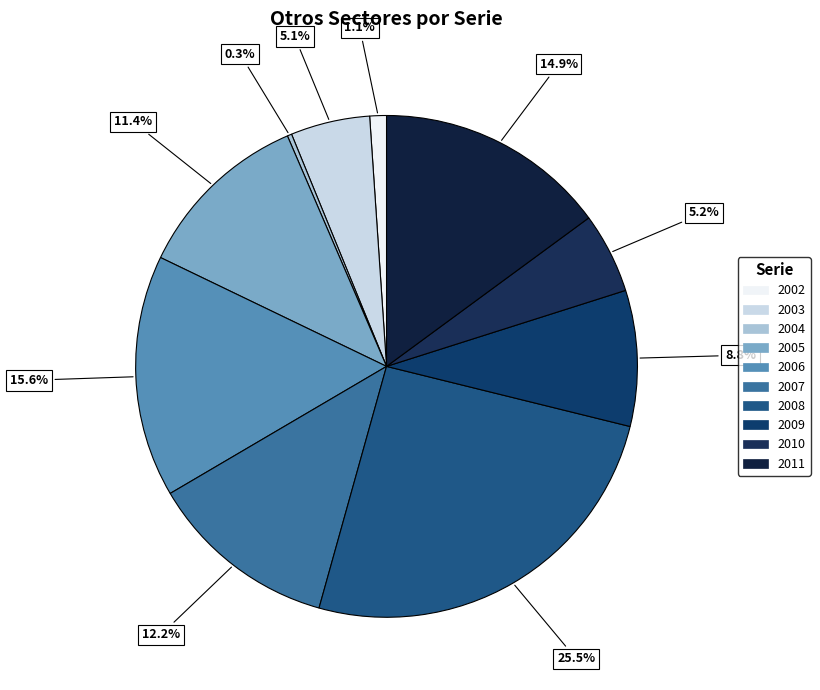

Count the number of slices in the pie.

10